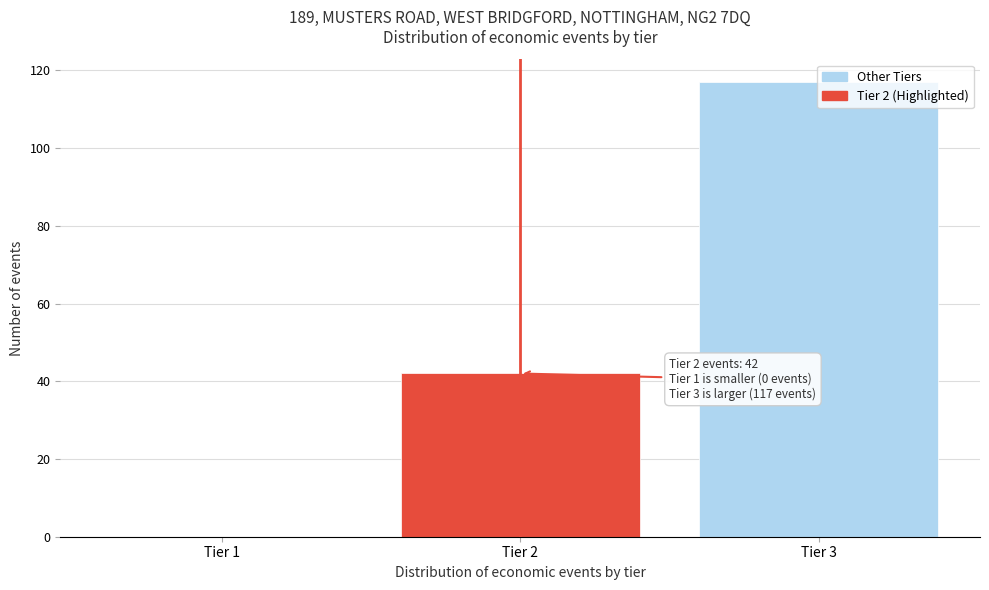

Is it true that the value at Tier 2 is 42?

True